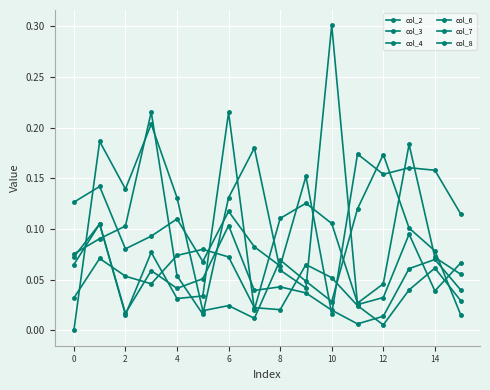

How many lines are shown in the chart?

6